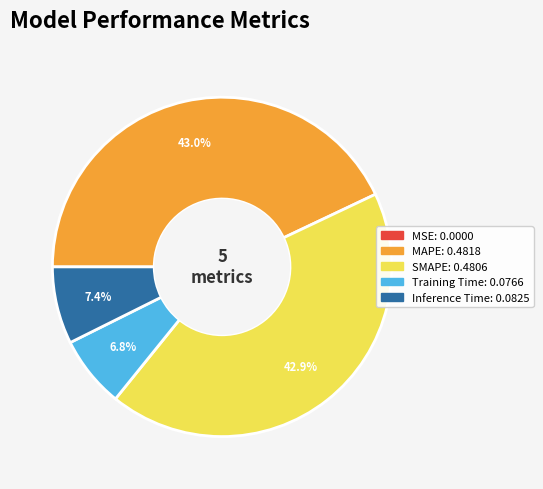

Is there any slice that represents more than half of the pie?

No